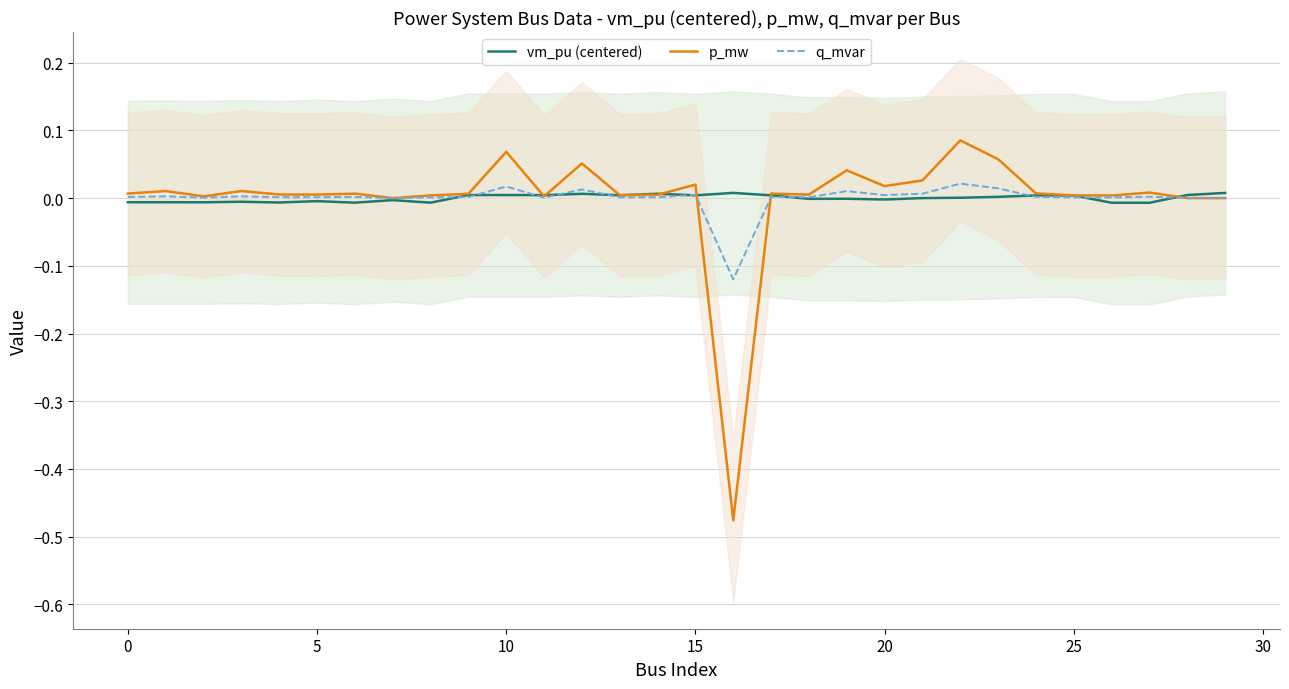

True or false: p_mw and vm_pu (centered) intersect in this chart.

True